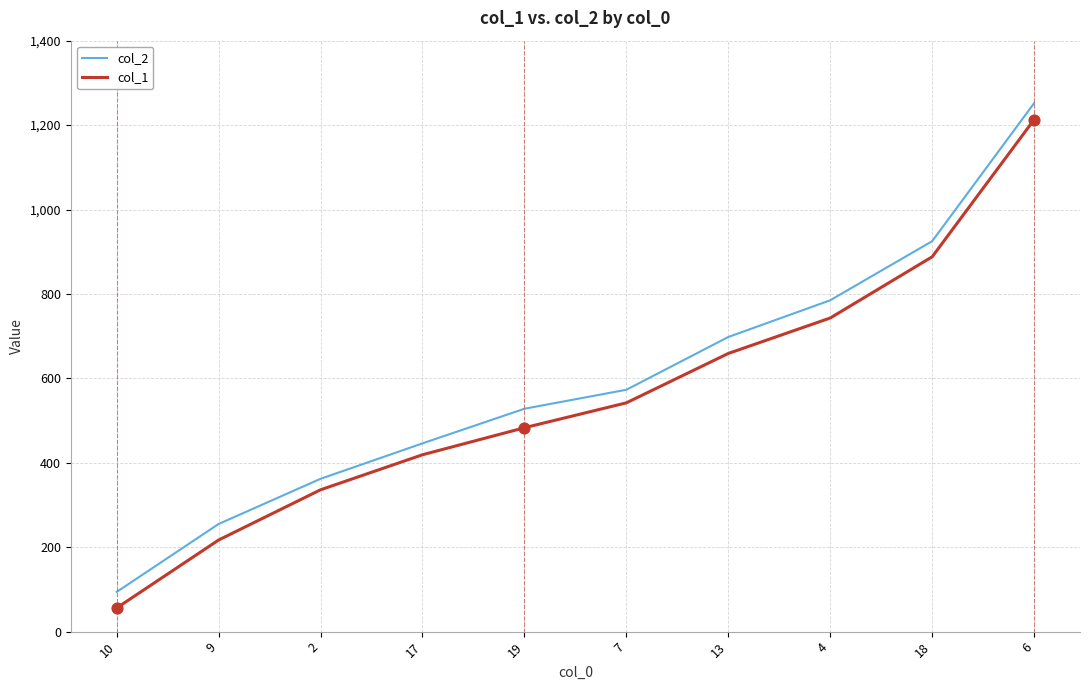

At which category is the sum across all series the highest?

6